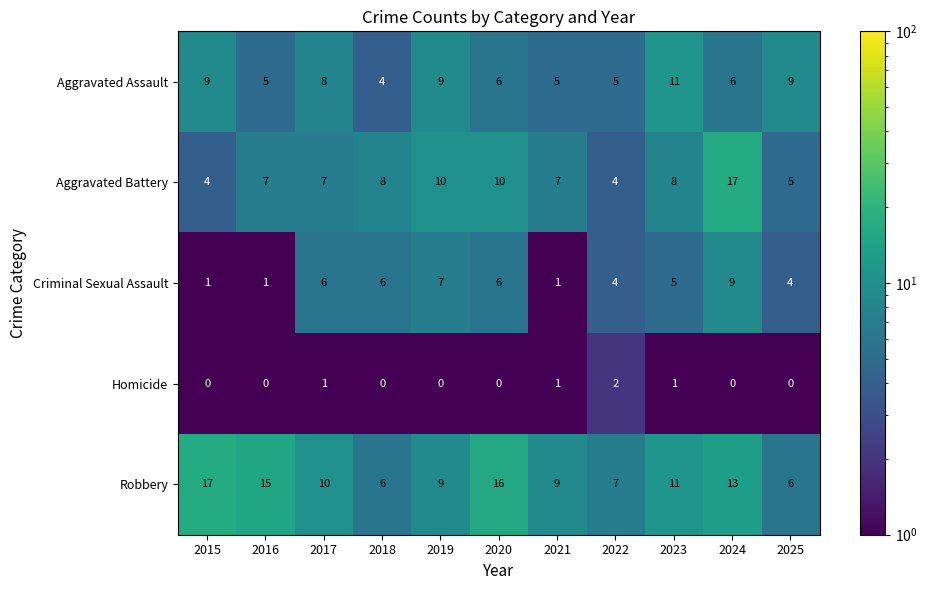

The value of Homicide at 2024 is -1. True or false?

False